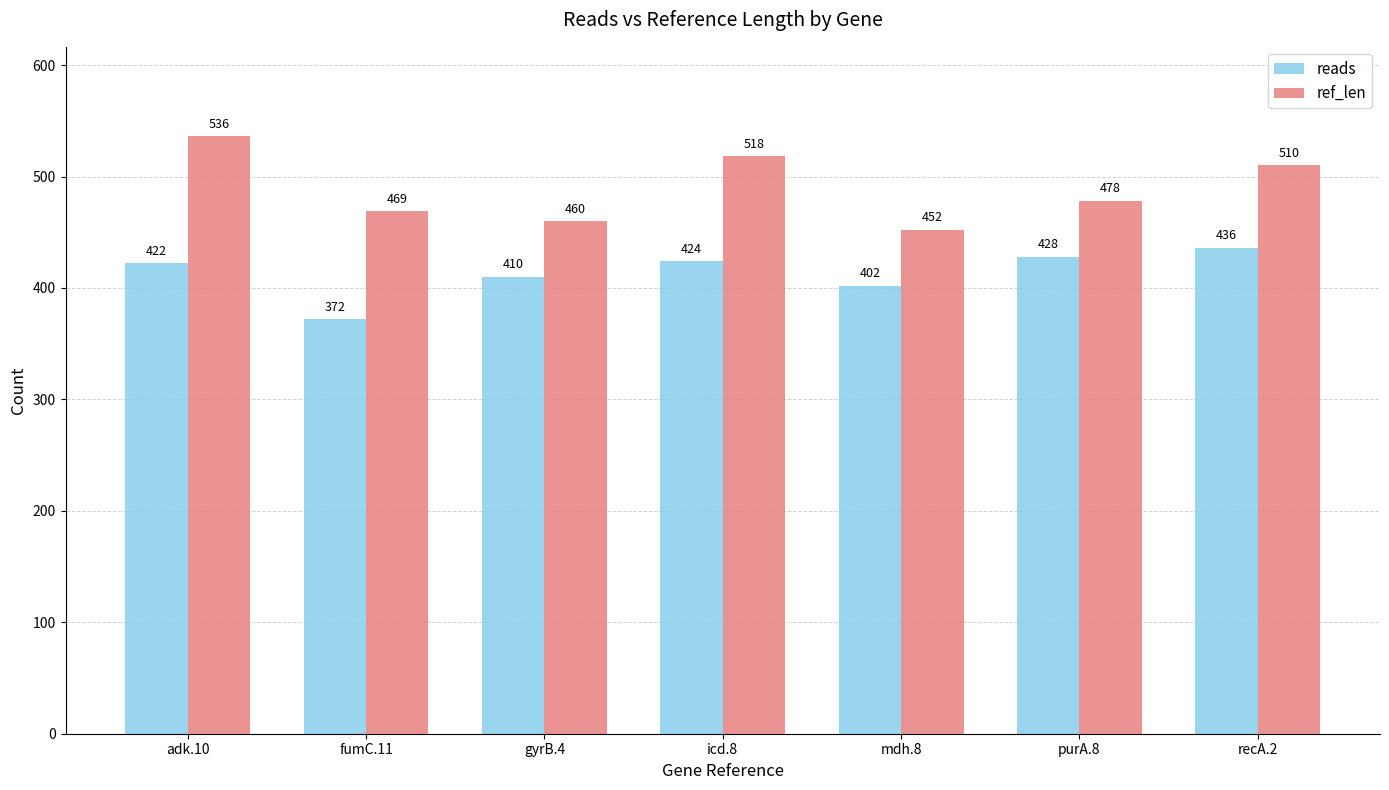

What value does the reads series have at gyrB.4, to the nearest 5?

410